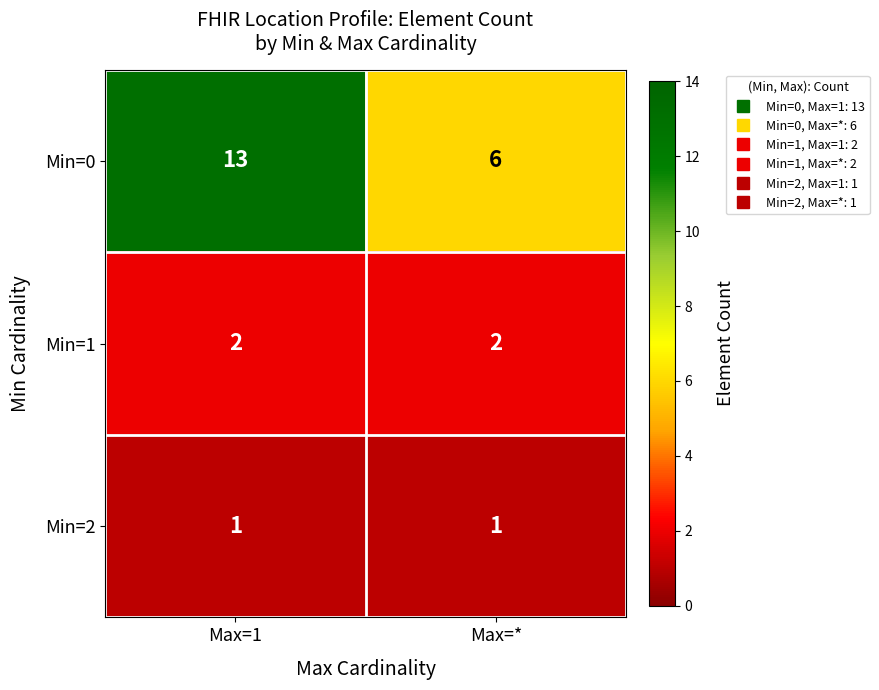

At which category is the sum across all series the highest?

Max=1